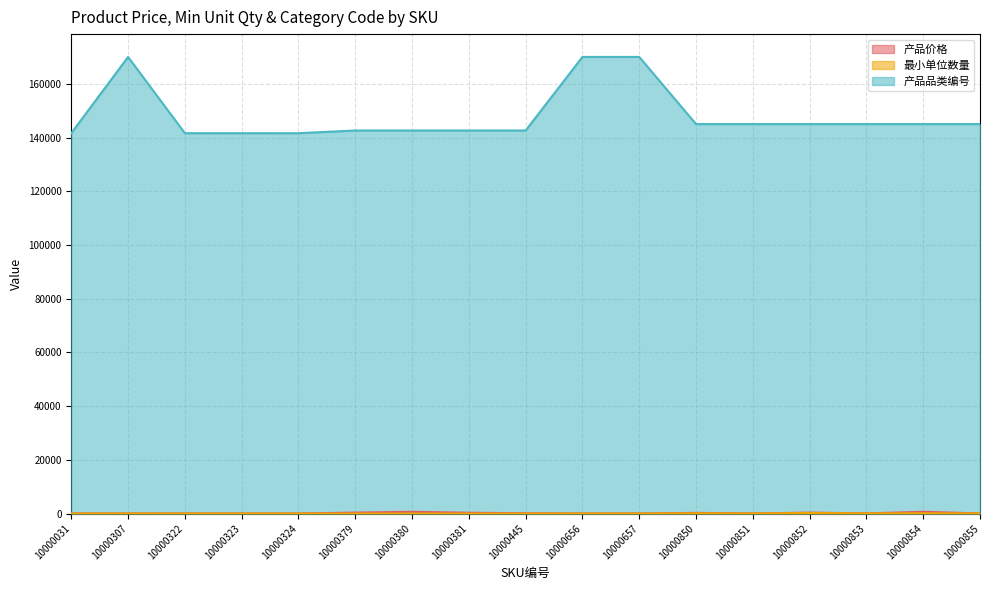

What is the value of the 最小单位数量 point at the 11th from the left?

1.0